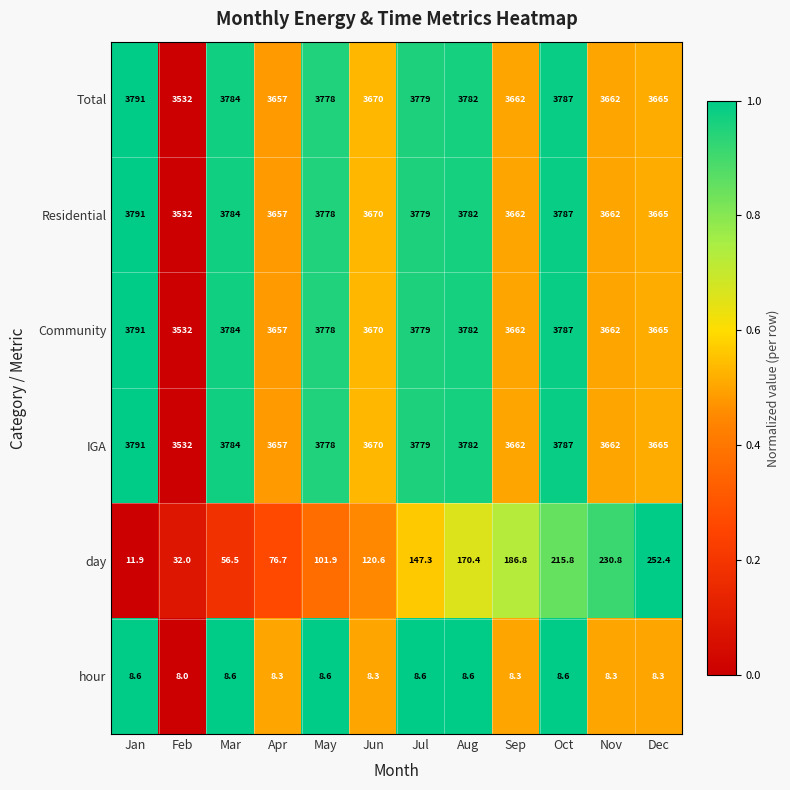

What is the difference between the highest and lowest values at Jul?

3770.4